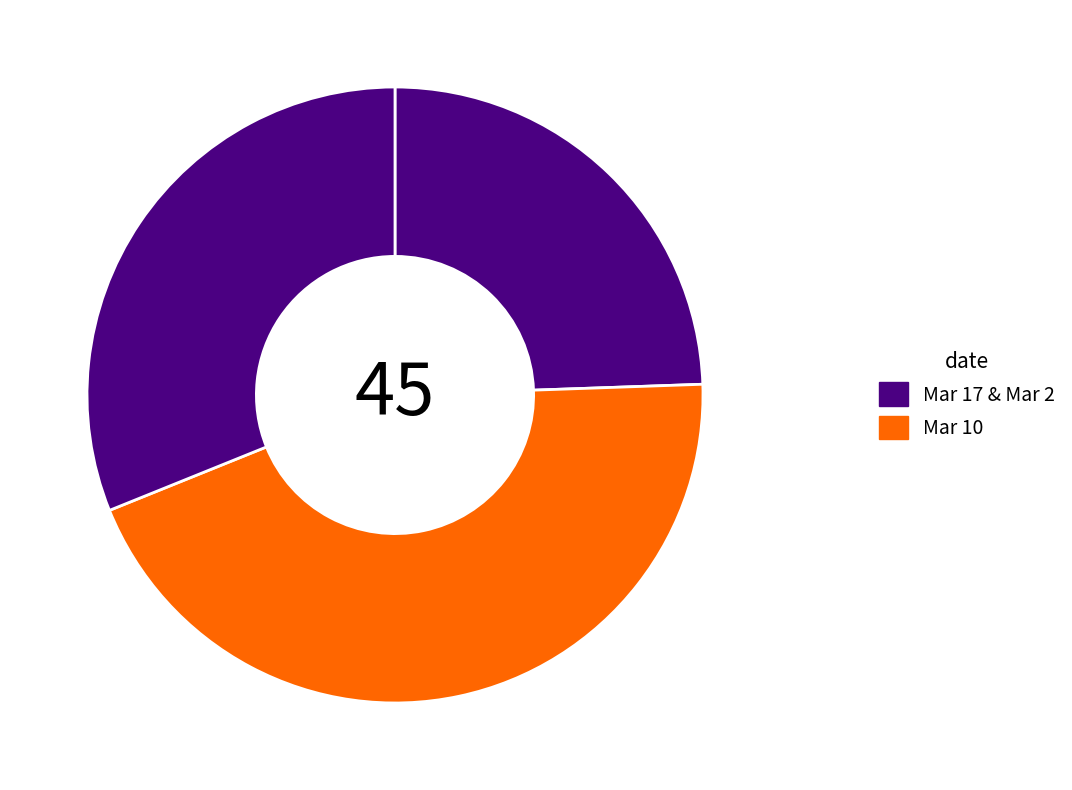

Which category has the smallest portion of the pie?

Mar 17